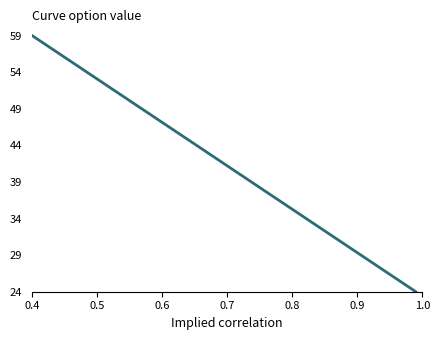

What is the minimum value shown in the chart?

24.0